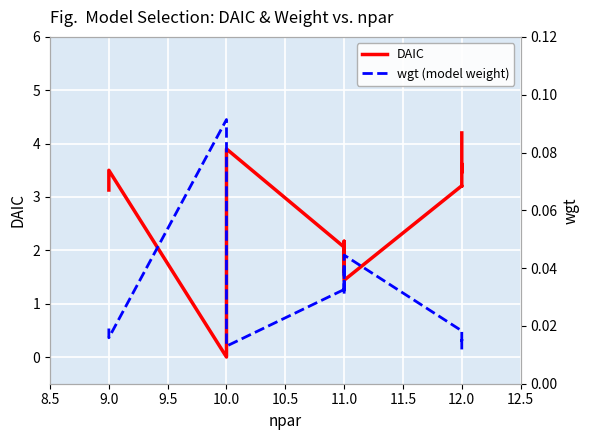

How many times do DAIC and wgt (model weight) cross each other?

2